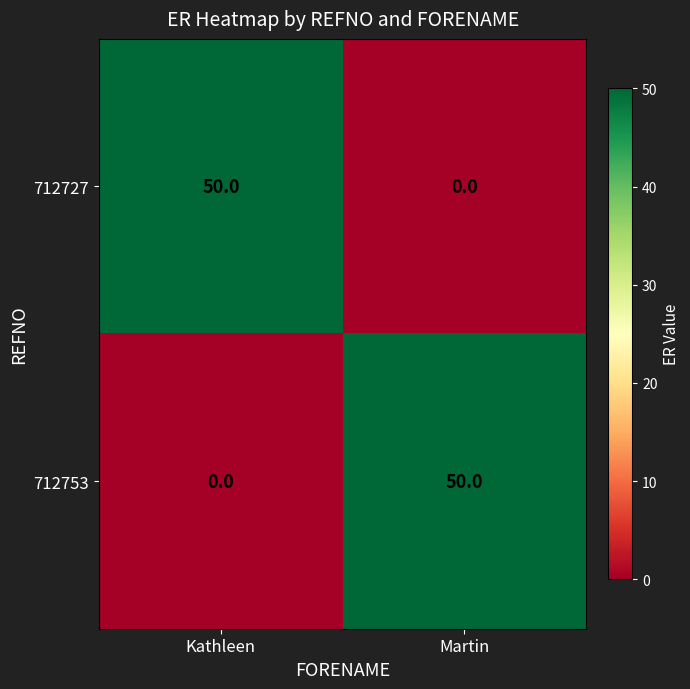

Is the value of 712753 at Kathleen greater than the value of 712727 at Kathleen?

No